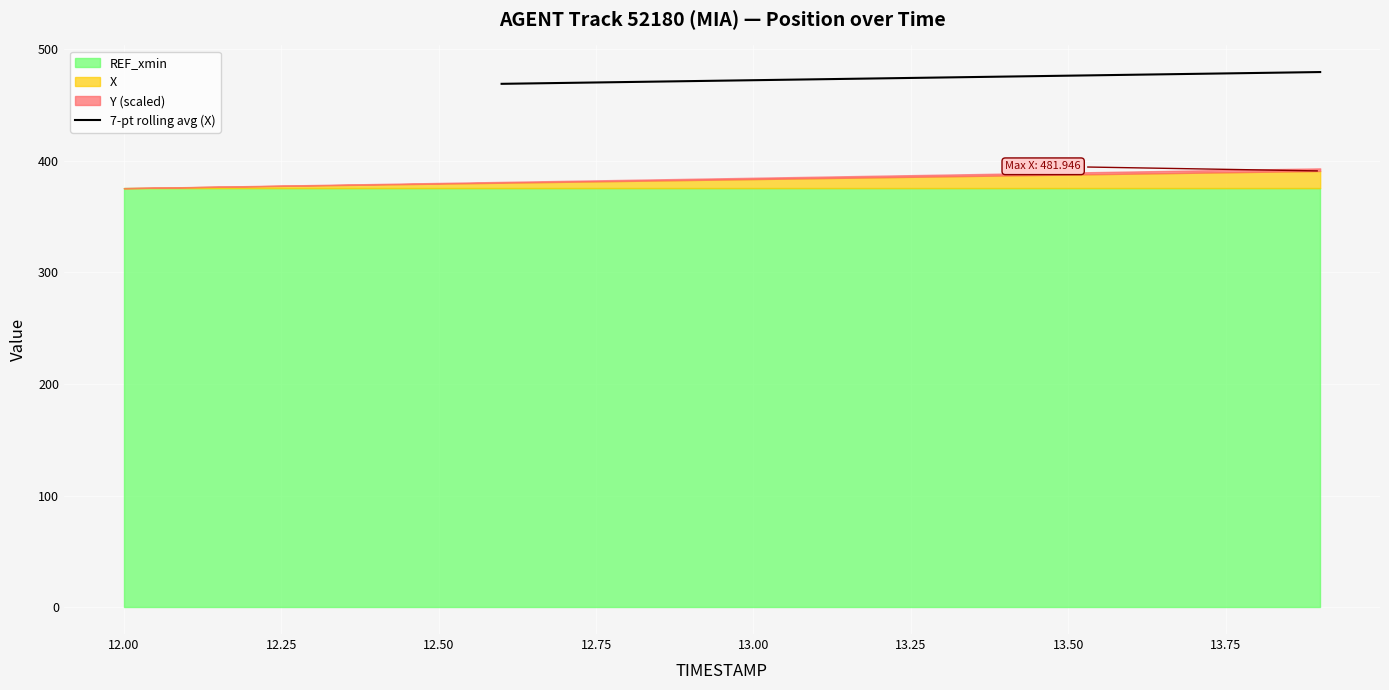

How many lines are shown in the chart?

1